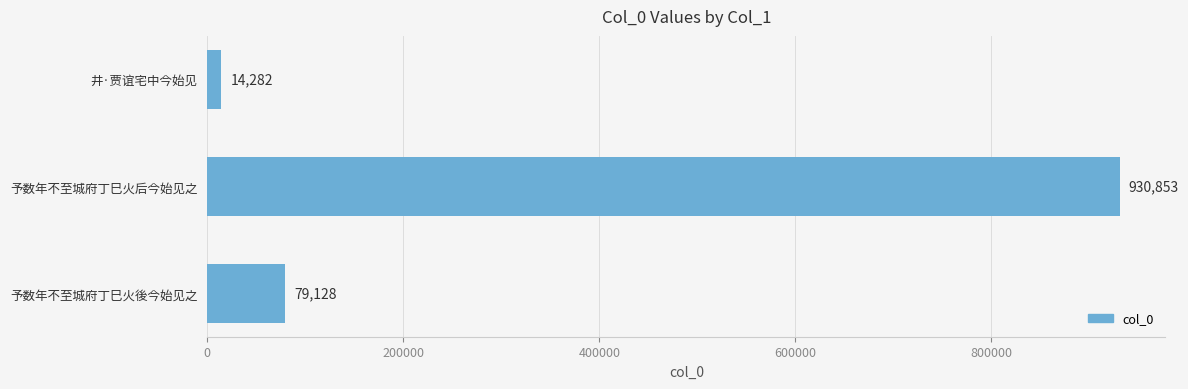

What is the greatest value displayed?

930853